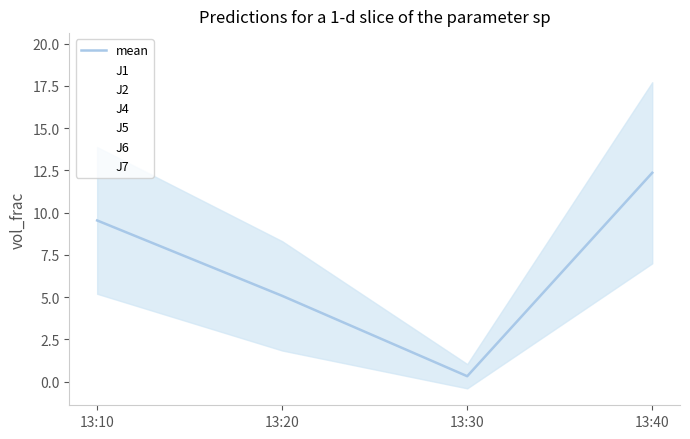

What is the sum of all J1 values?

17.5